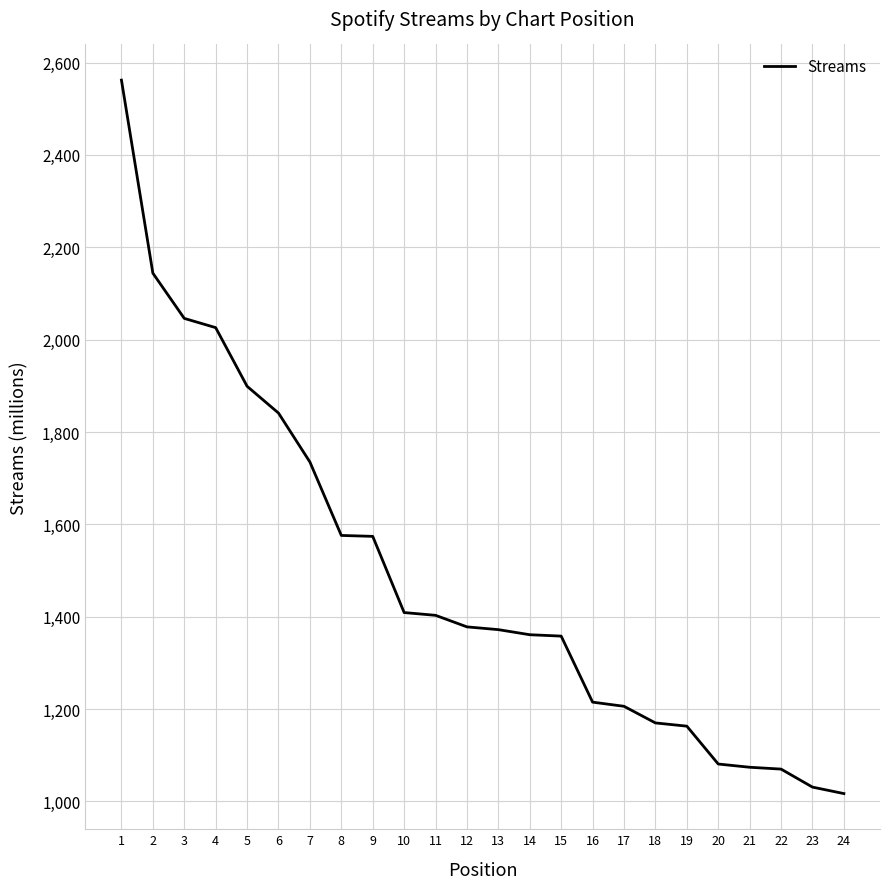

What is the sum of the values at 9 and 7?

3309